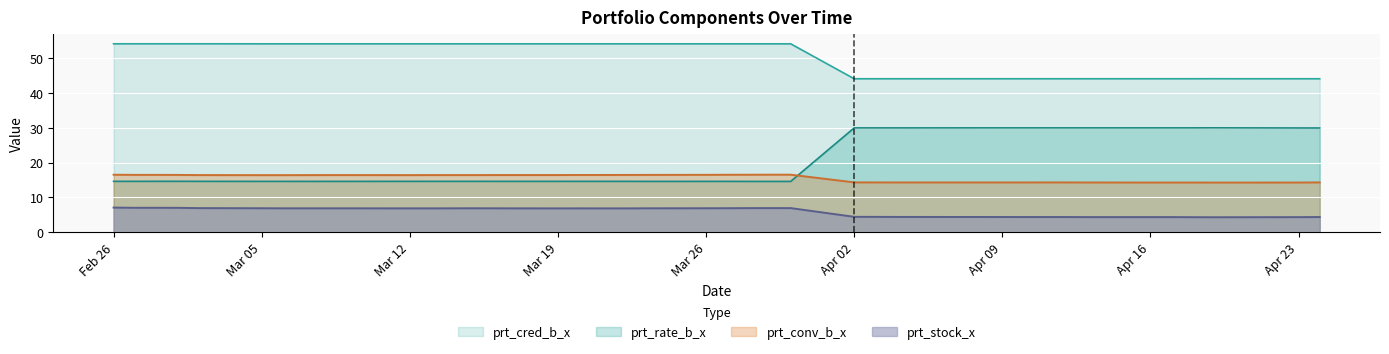

Which series has the largest total across all categories?

prt_cred_b_x